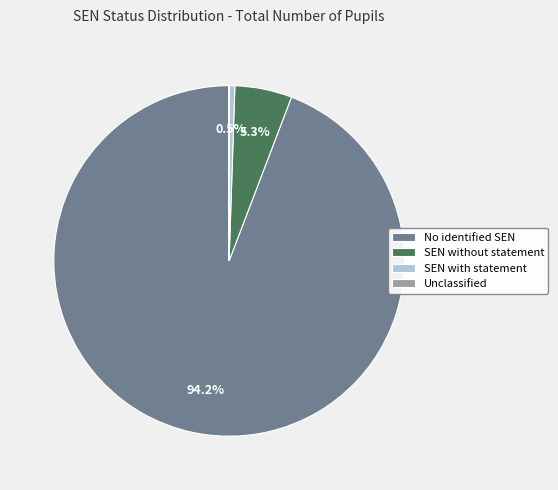

What is the largest slice in the pie chart?

No identified SEN